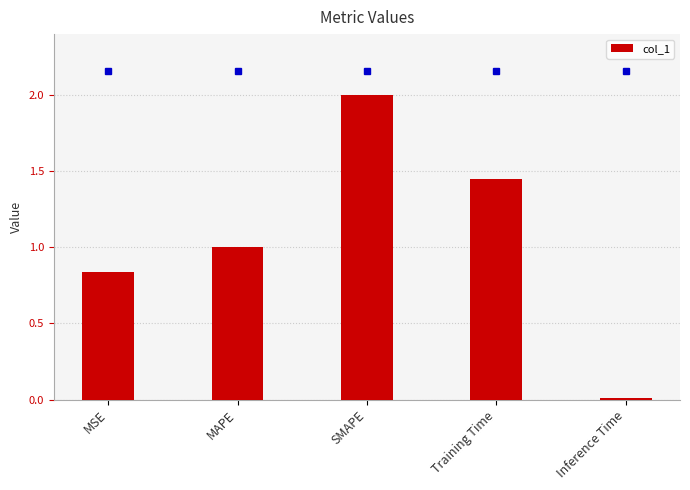

What is the change in value from MSE to Training Time?

+0.6